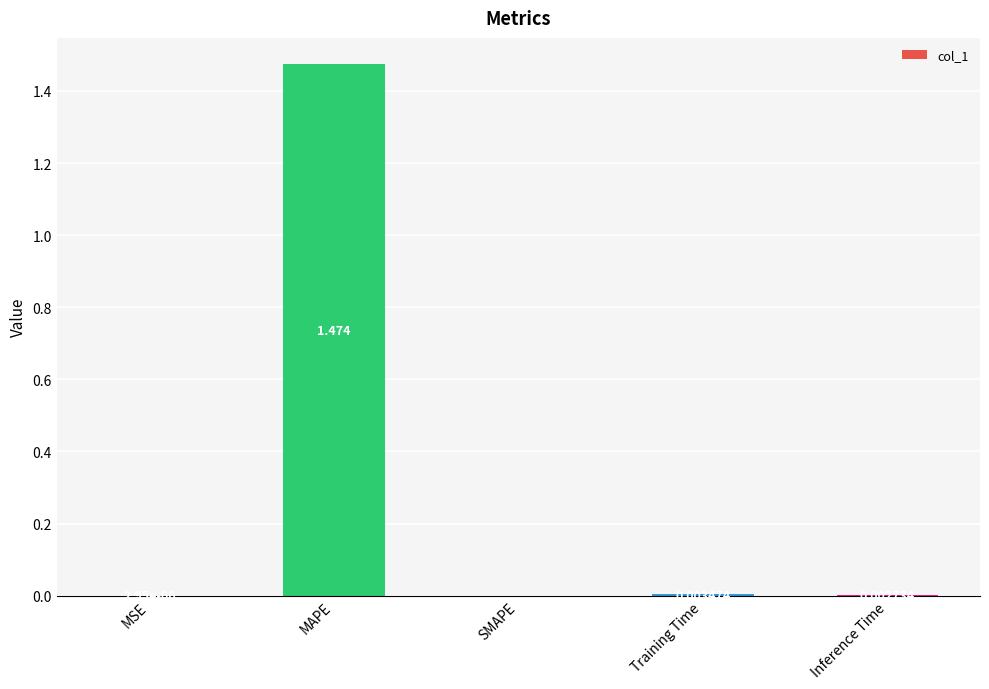

Which label corresponds to the largest value in the chart?

MAPE